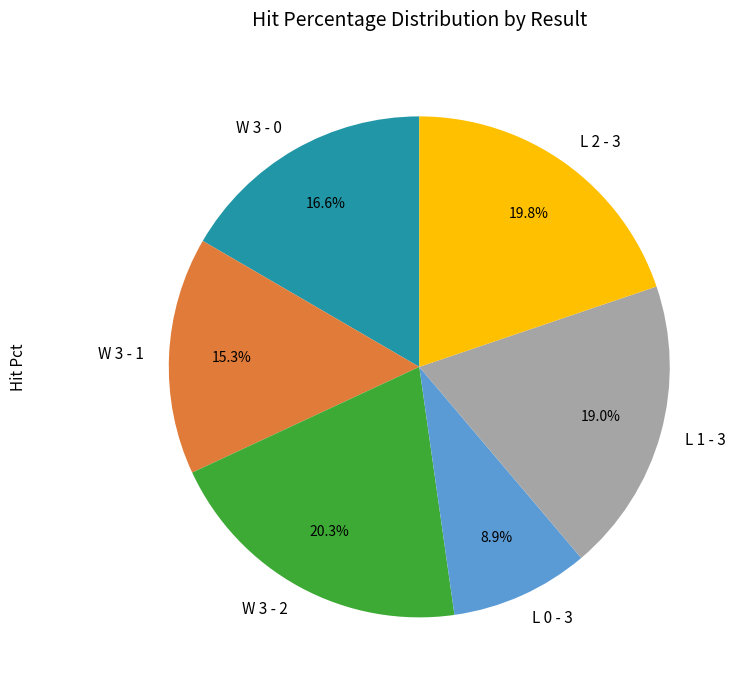

What portion of the pie excludes L 2 - 3?

80.2%